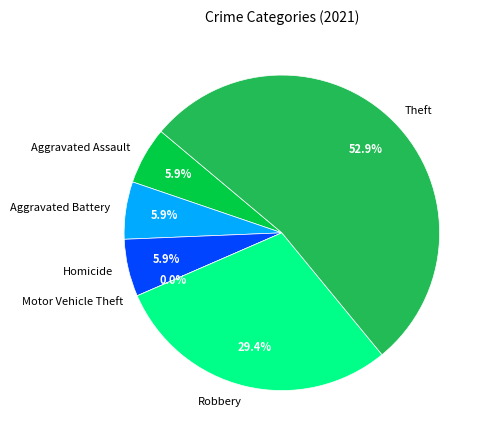

What percentage do Aggravated Assault and Homicide together represent?

11.8%